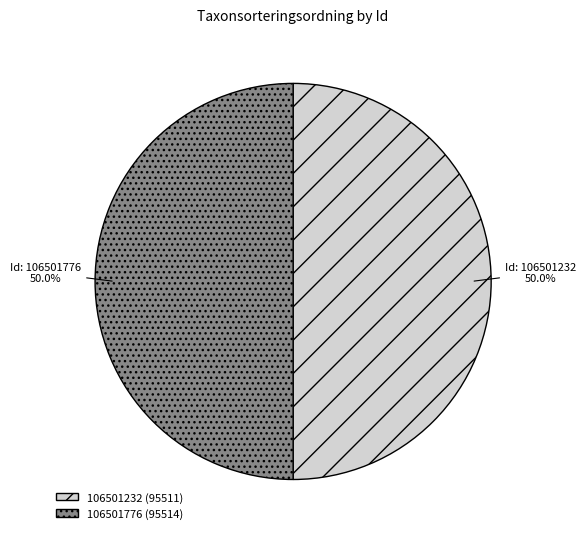

Count the number of slices in the pie.

2